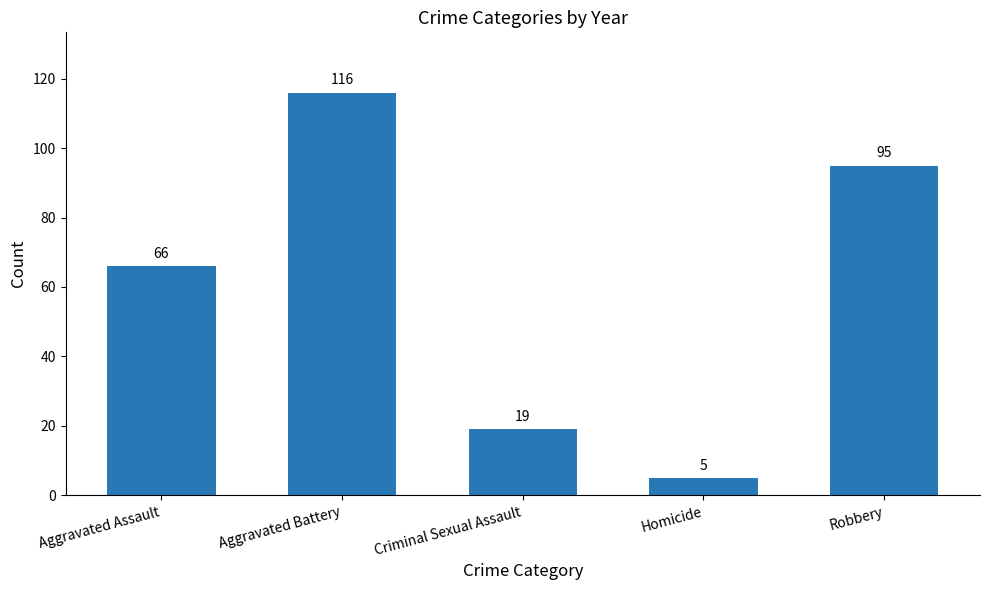

What is the sum of all values?

301